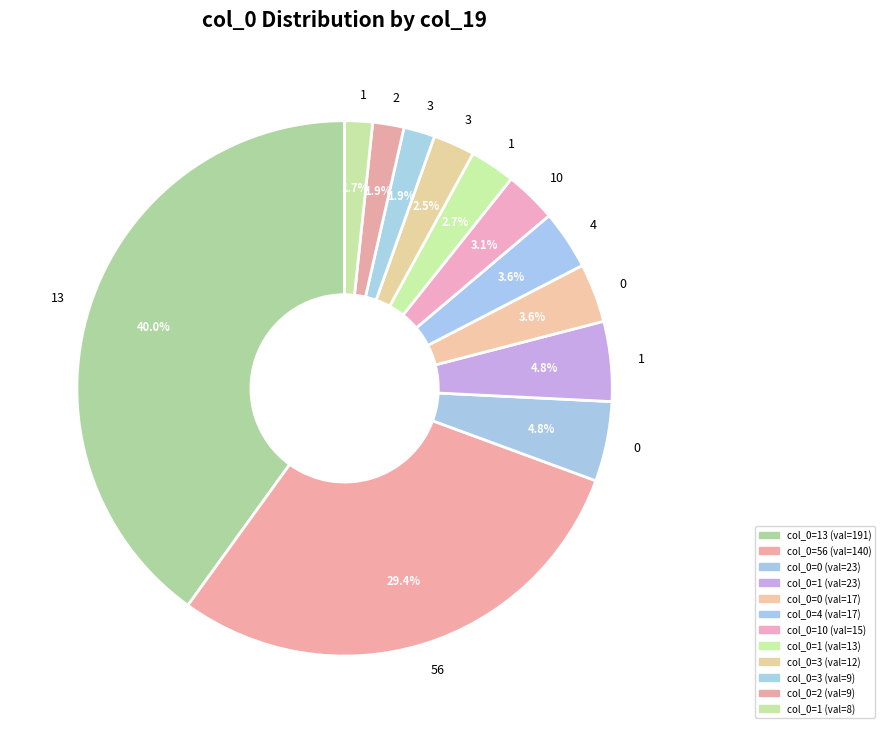

How many slices are in this pie chart?

12